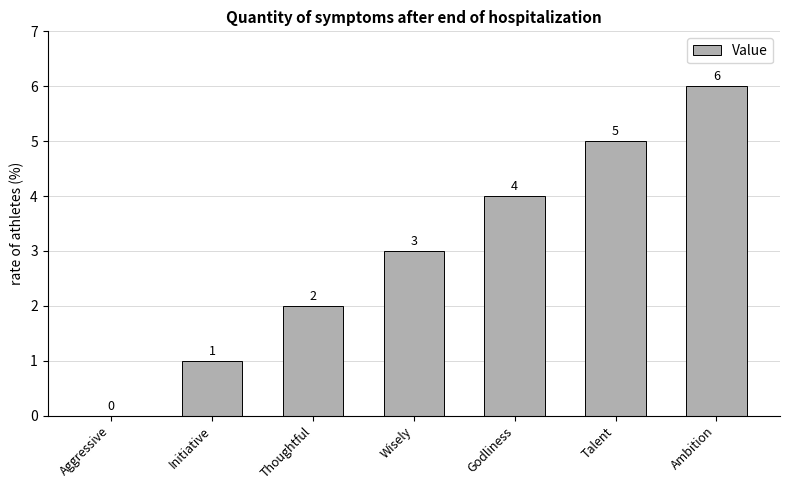

Which label corresponds to the largest value in the chart?

Ambition